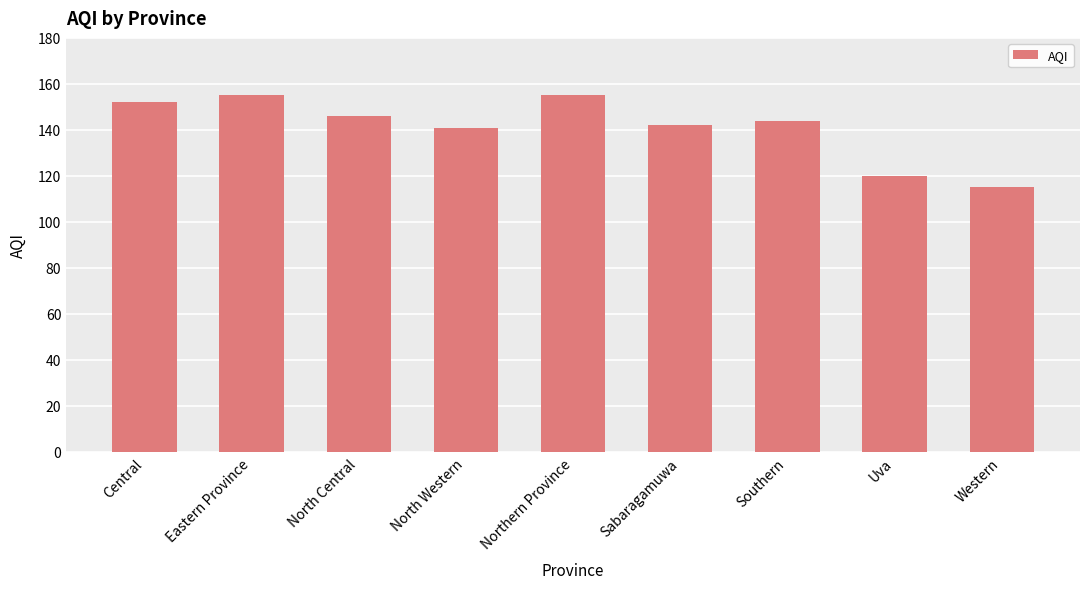

Is it true that the value at Sabaragamuwa is 142?

True